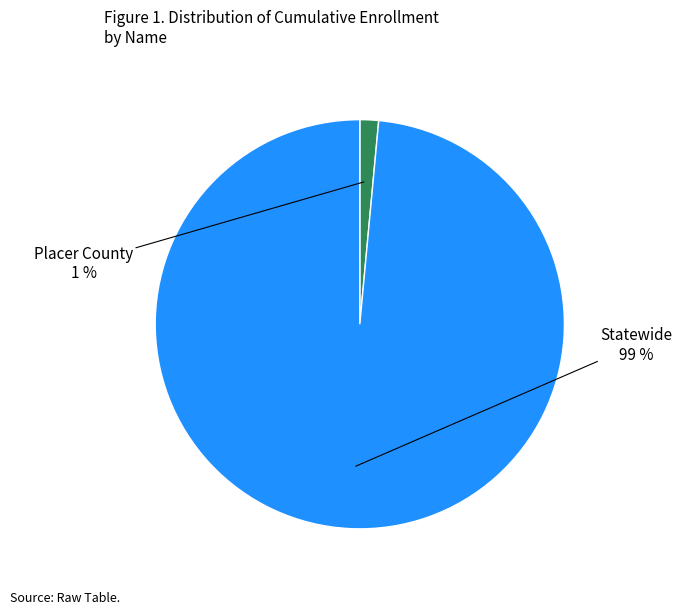

Rank the categories by value from highest to lowest.

Statewide, Placer County